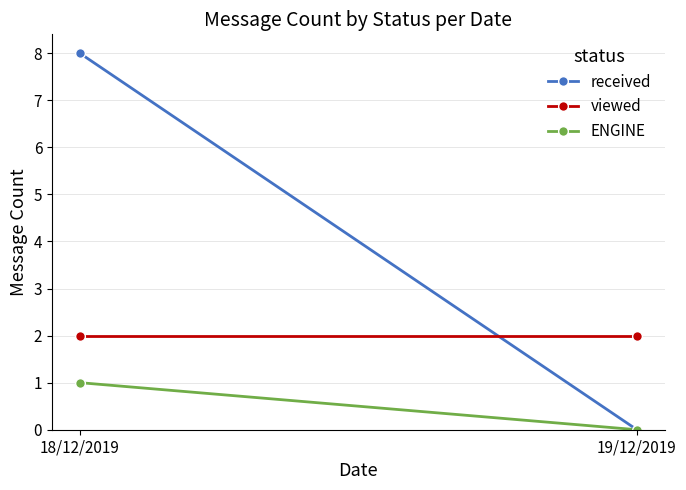

List the labels in order of viewed value, smallest first.

18/12/2019, 19/12/2019